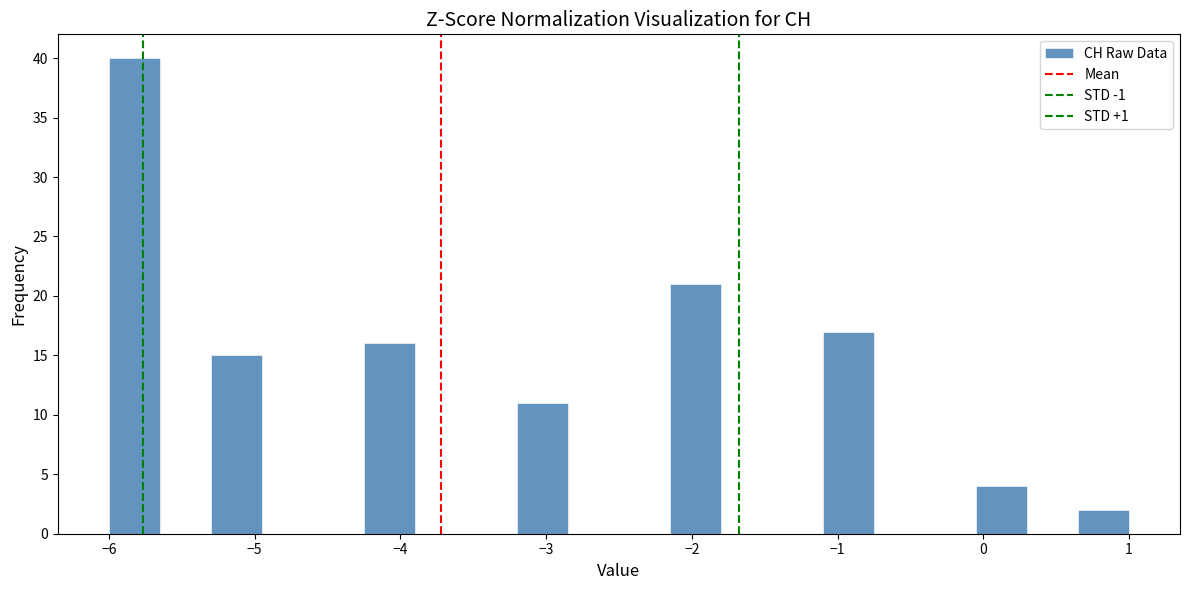

Around what value on the x-axis is the tallest bar? Give the approximate position of its centre, as read against the axis.

-5.8